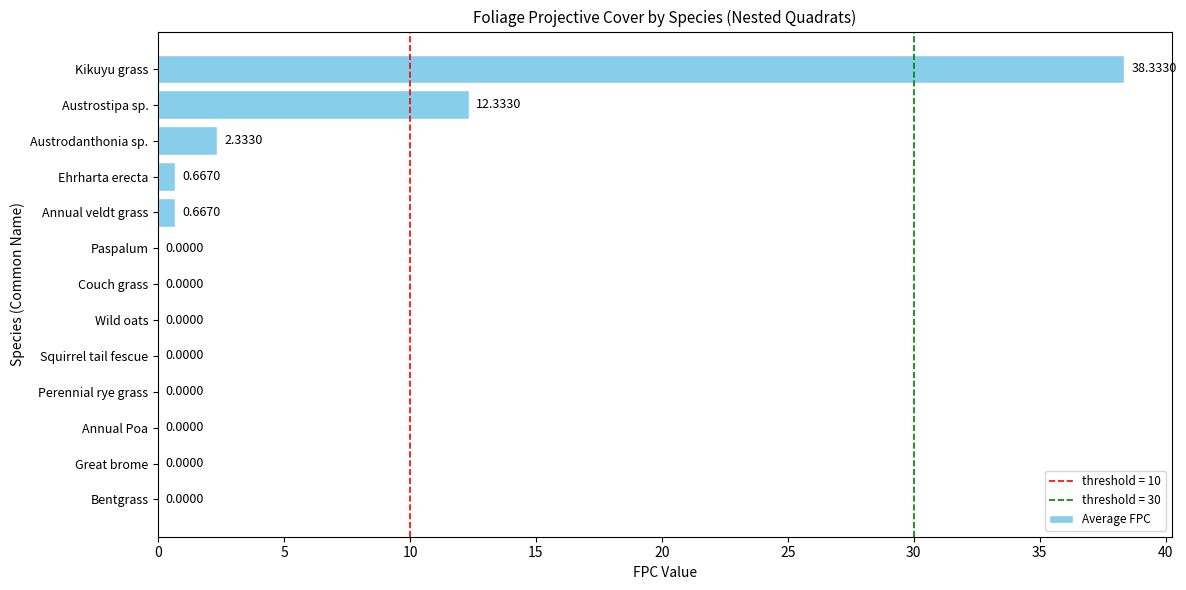

At which label is the value closest to 19?

Austrostipa sp.